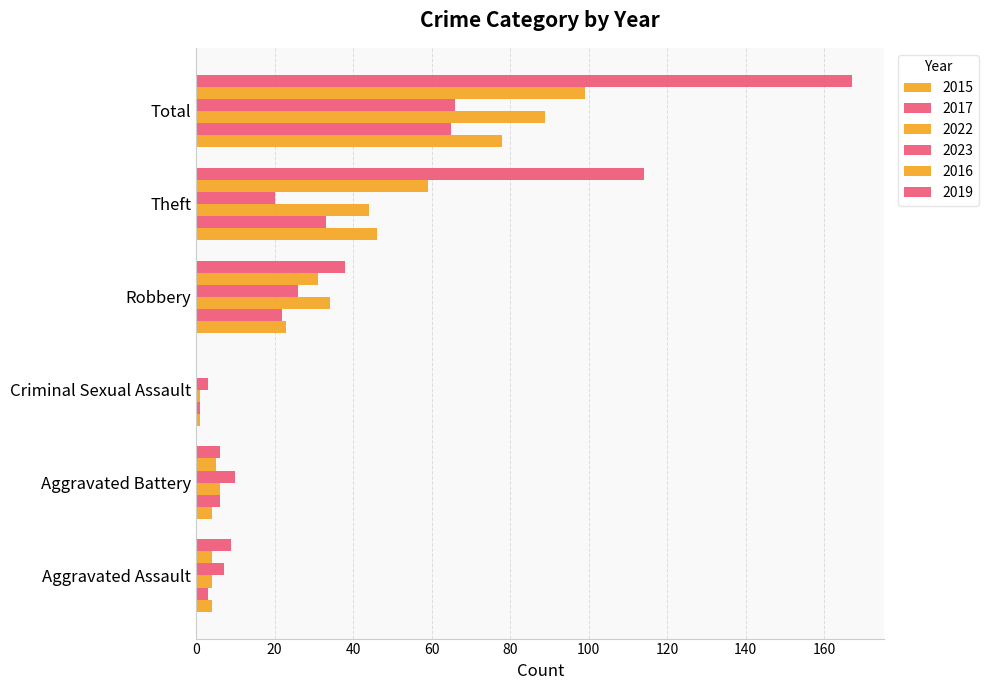

Where is 2019 nearest to the value 83?

Theft